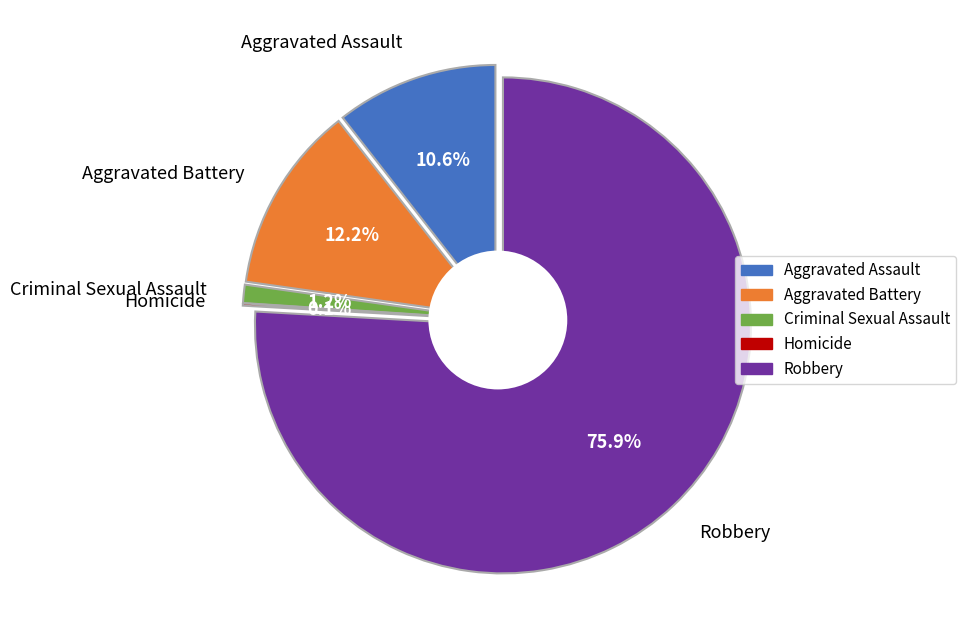

Is Robbery the majority of the pie?

Yes